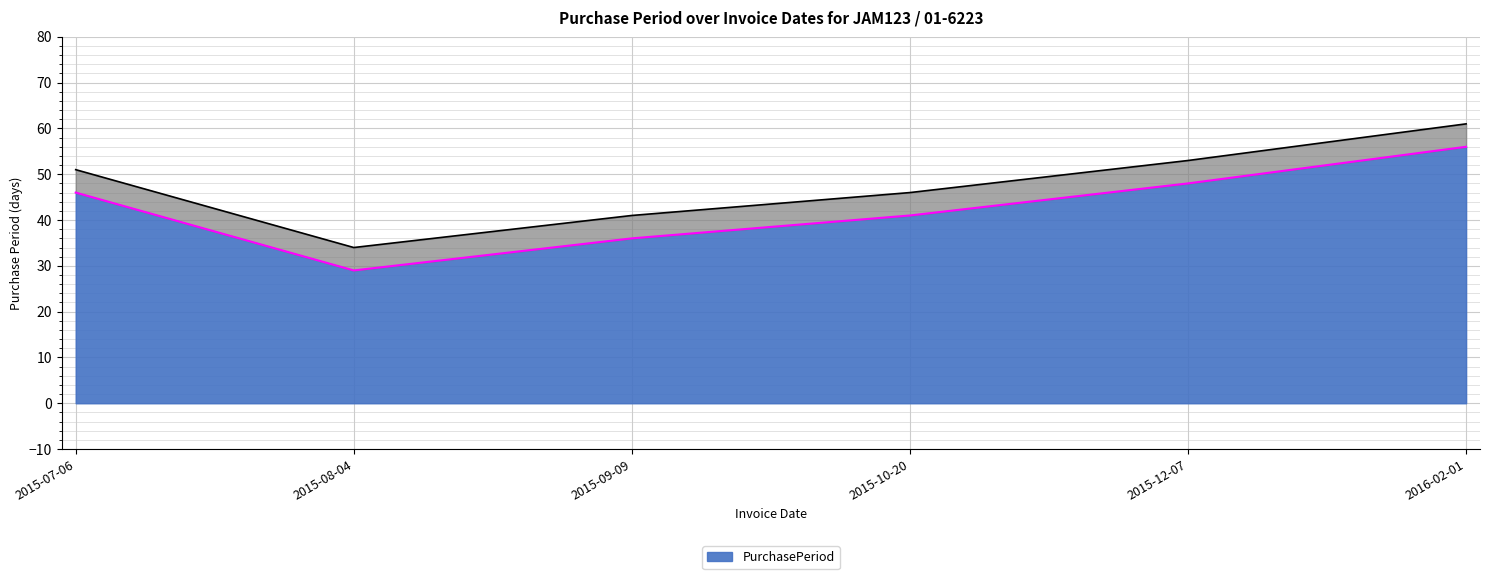

What is the sum of the values at 2015-09-09 and 2015-10-20?

77